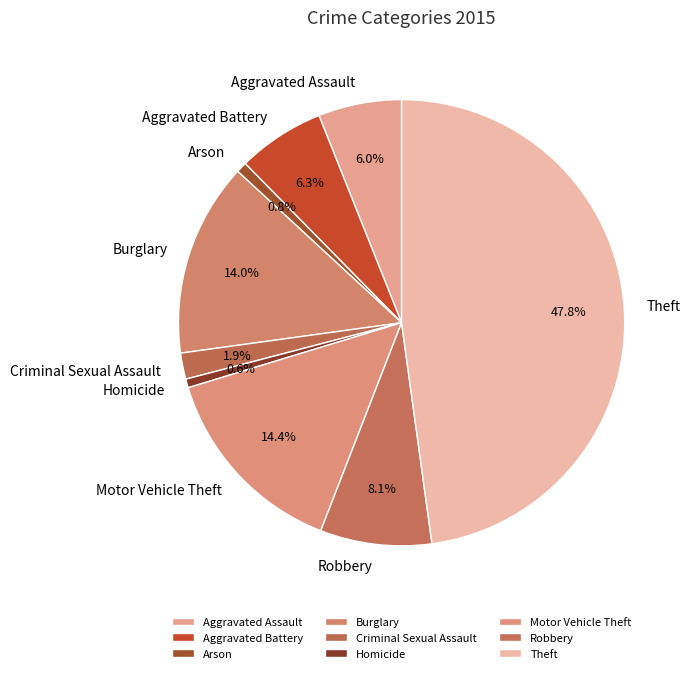

Which has a higher value, Theft or Homicide?

Theft